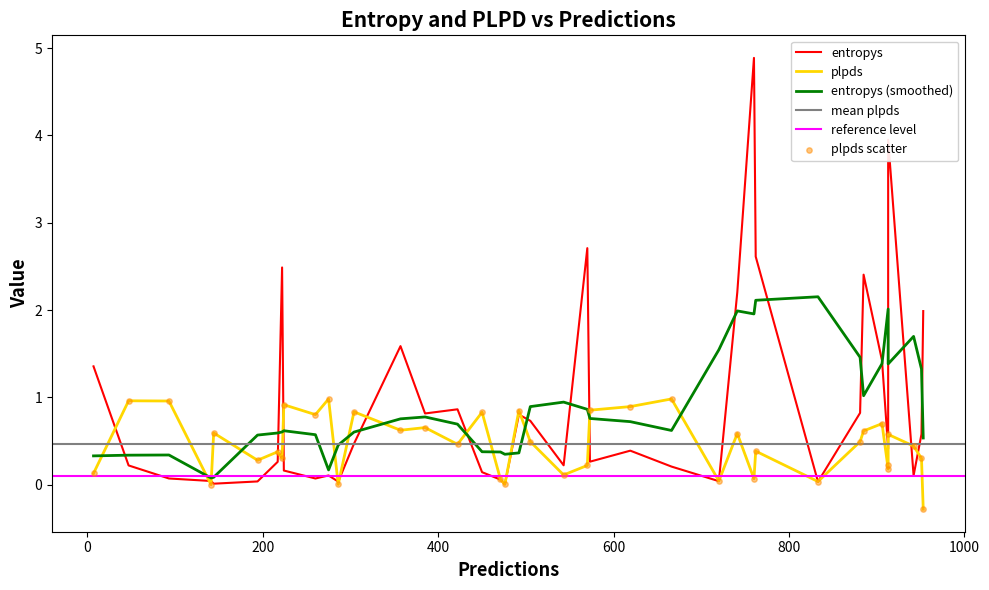

Which series contains the highest Y value?

entropys